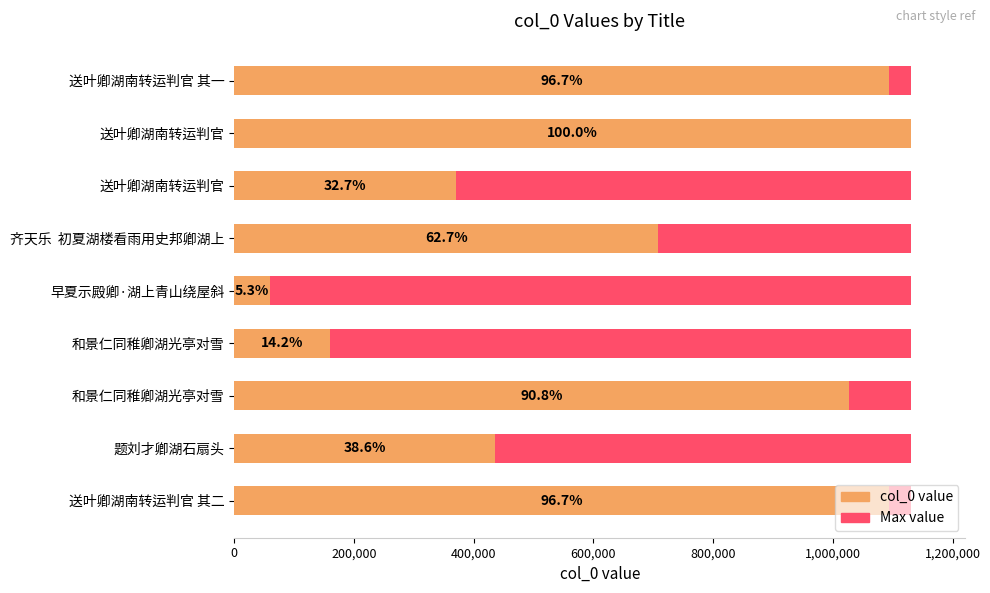

What is the value of the Maximum value bar at the 8th from the left?

0.6